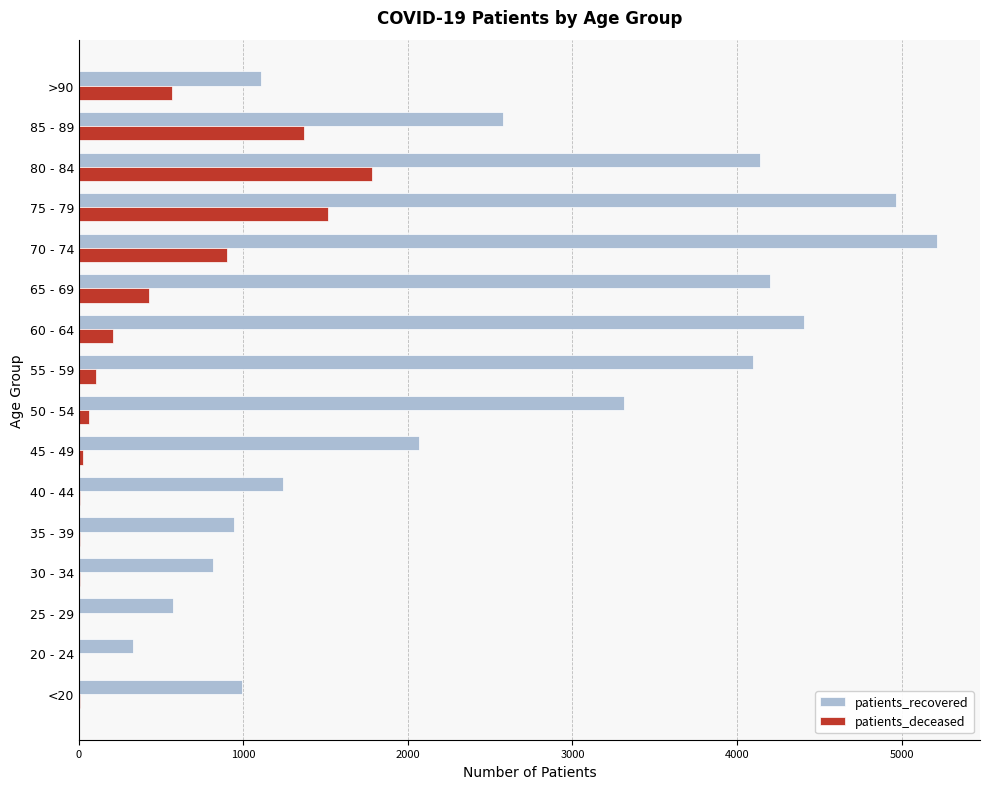

The value of patients_recovered at >90 is 1107. True or false?

True